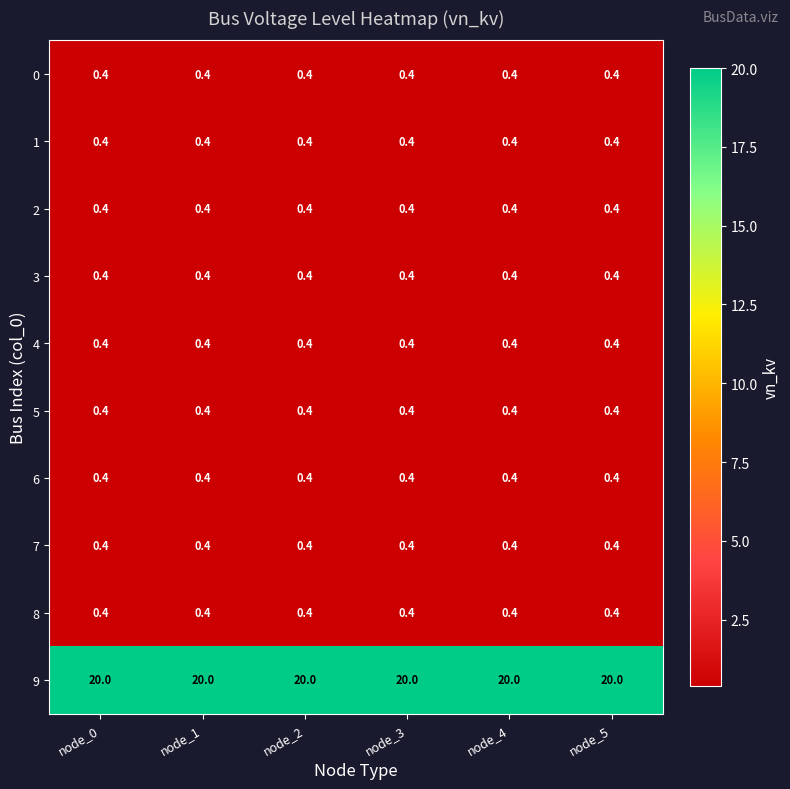

The 1 series shows 0.4 at node_1. True or false?

True